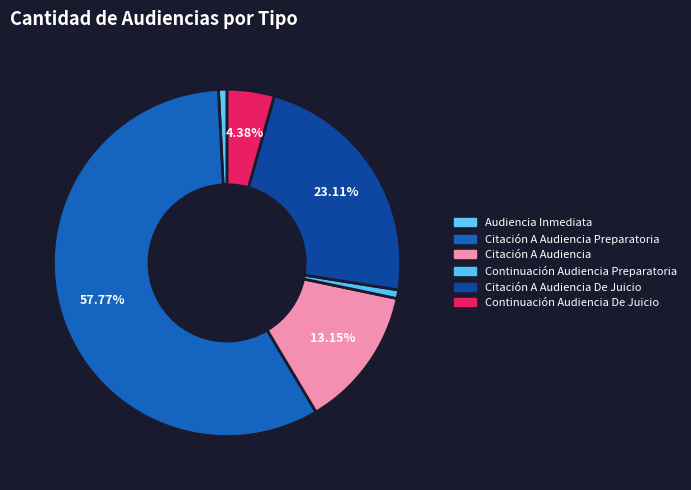

How many slices are in this pie chart?

6